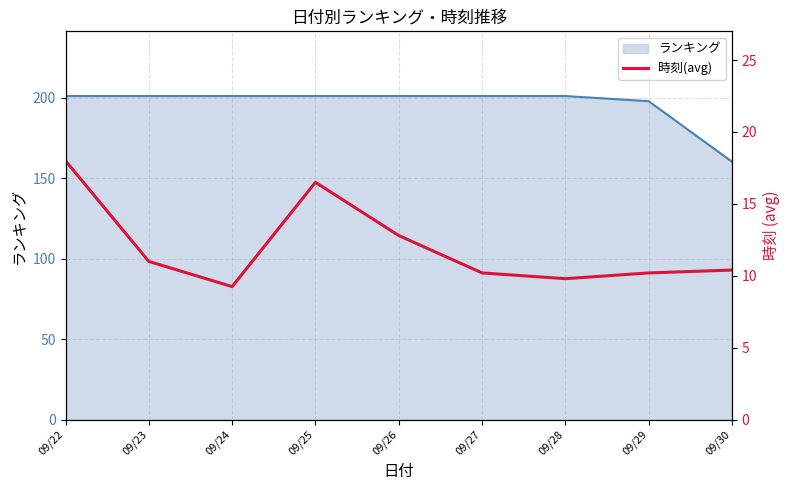

At which label is the value closest to 13?

09/26